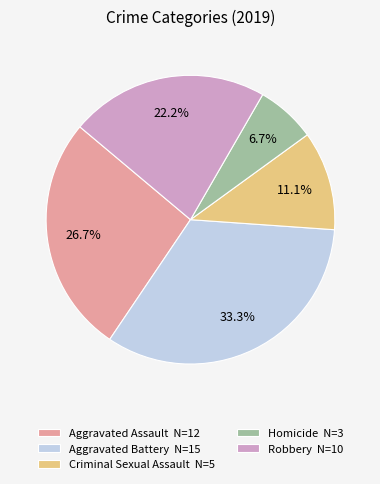

Does Aggravated Assault account for over 50% of the chart?

No